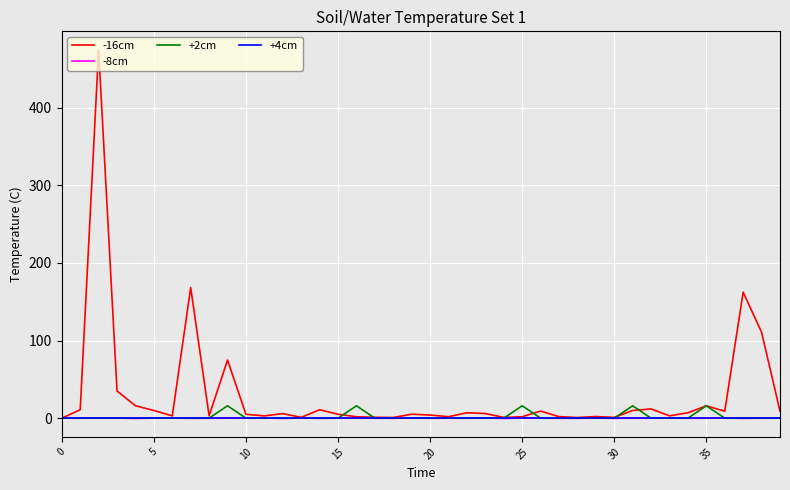

Which series has the largest range (max minus min)?

-16cm